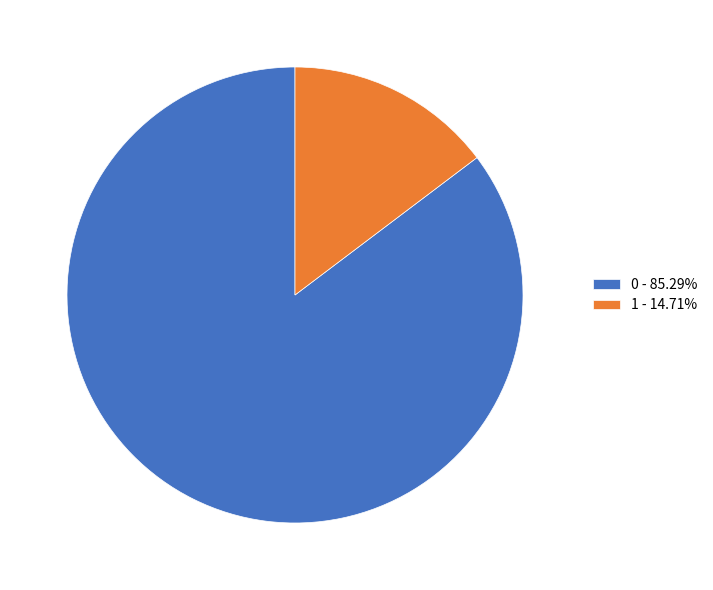

Do 0 - 85.29% and 1 - 14.71% together represent more than half of the pie?

Yes